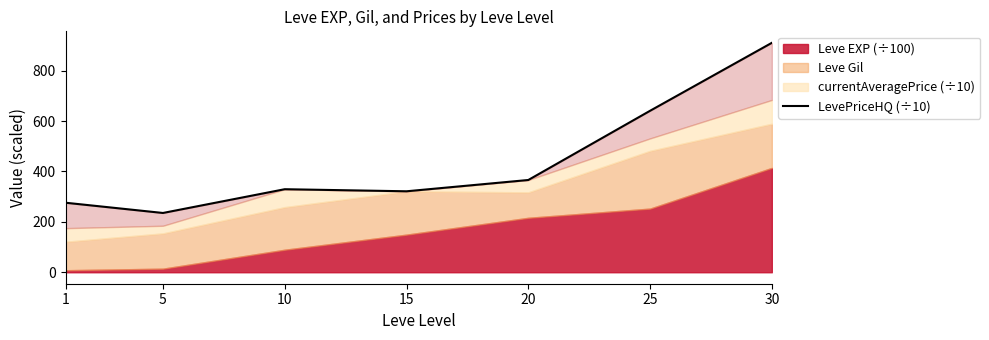

Which has a higher value, 25 or 1?

25